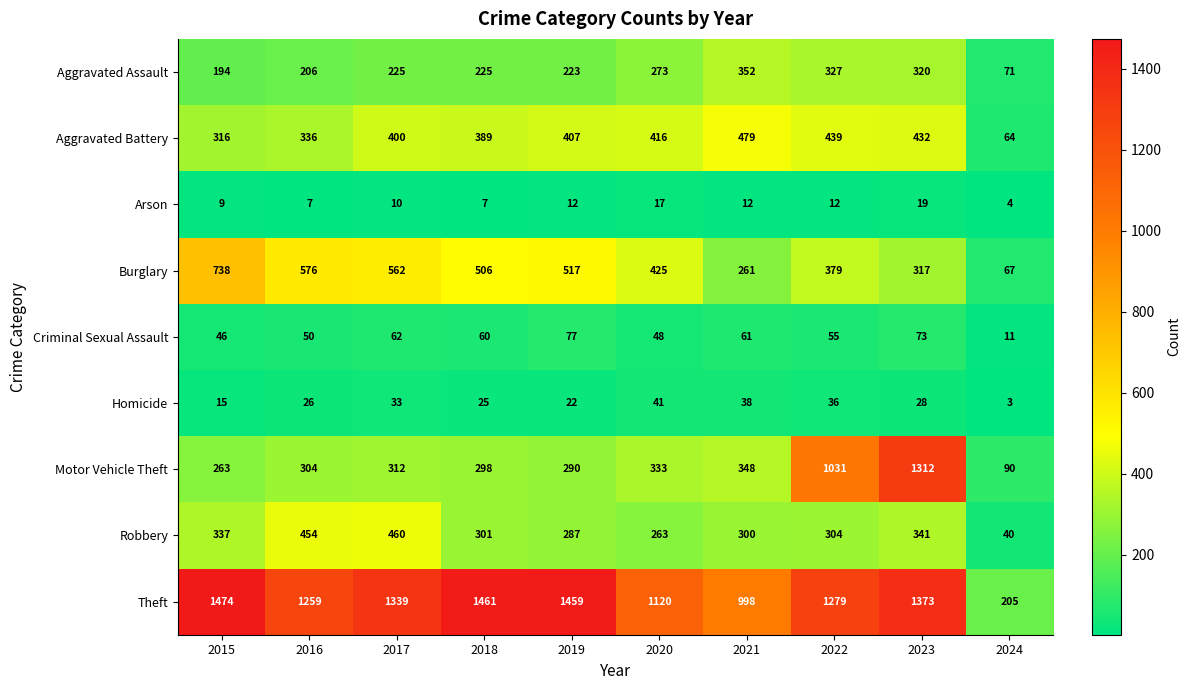

At 2019, list the series in order from largest to smallest.

Theft, Burglary, Aggravated Battery, Motor Vehicle Theft, Robbery, Aggravated Assault, Criminal Sexual Assault, Homicide, Arson